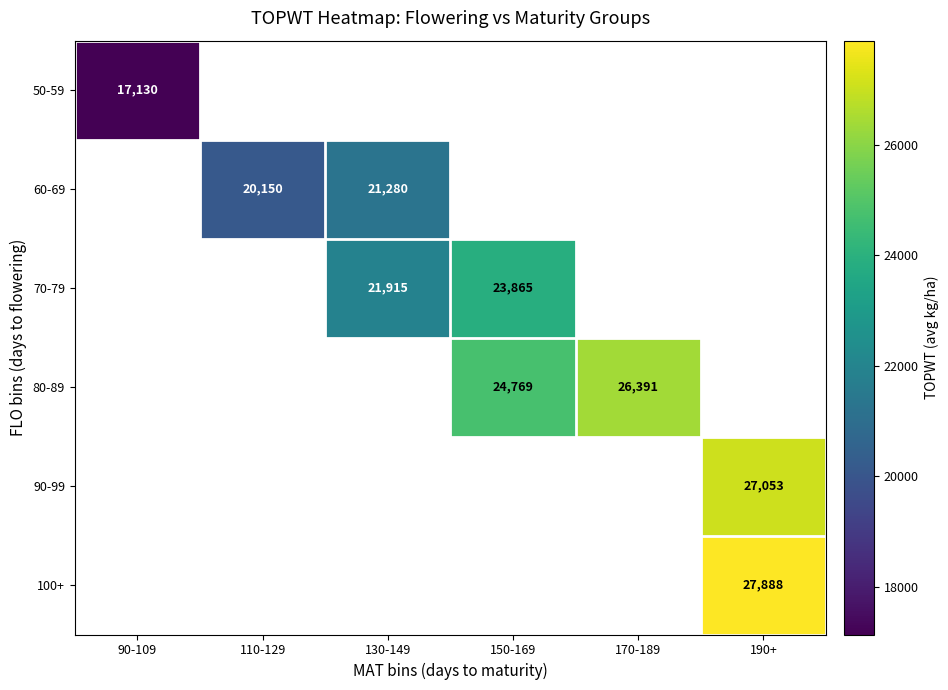

Is it true that 90-99 equals 27053.0 at 190+?

True